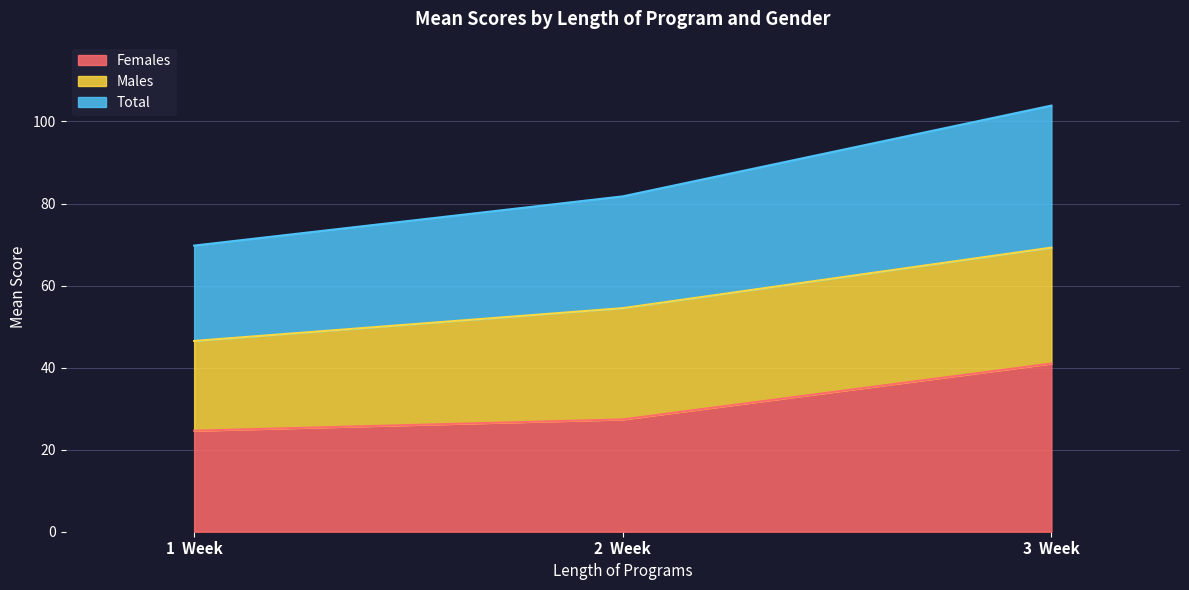

The Females series shows 41.0 at 3  Week. True or false?

True